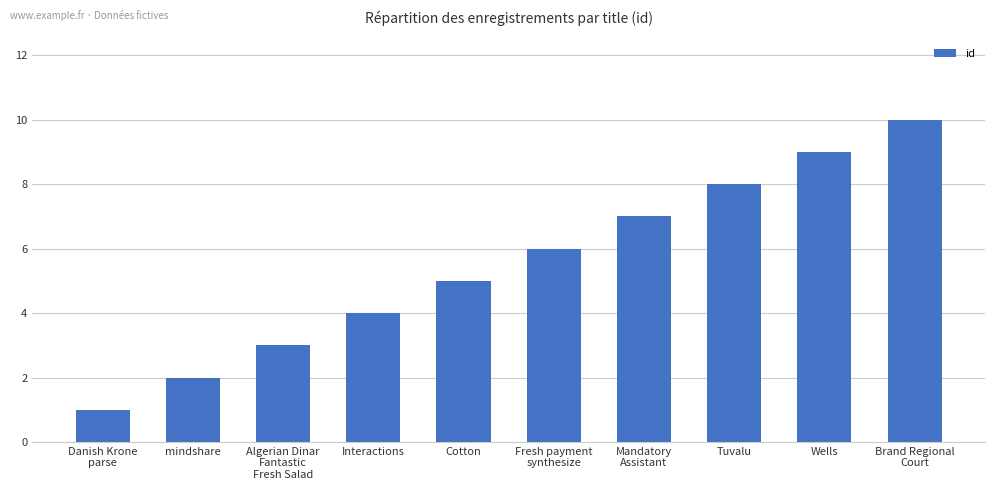

What is the ratio of the value at Brand Regional
Court to the value at Mandatory
Assistant?

1.4